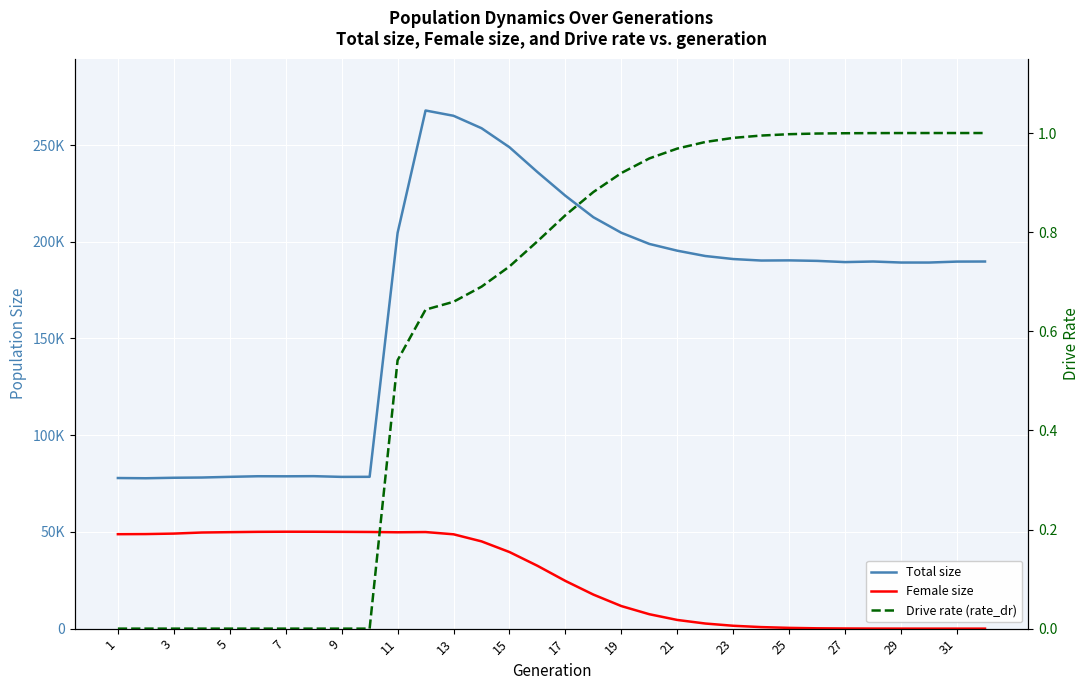

How many values in the Total size series are below 190104?

16